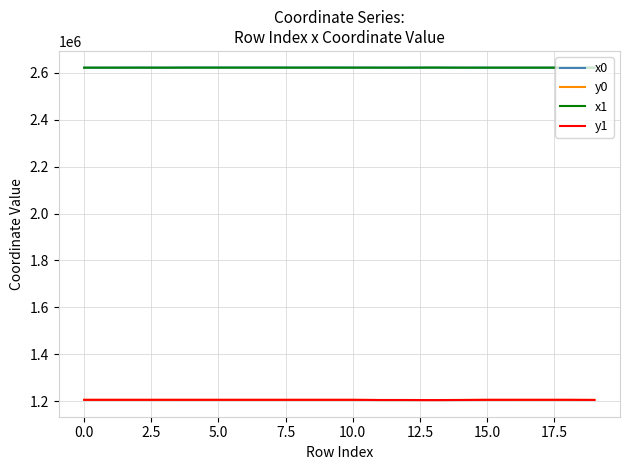

What is the minimum value for x0?

2621158.8